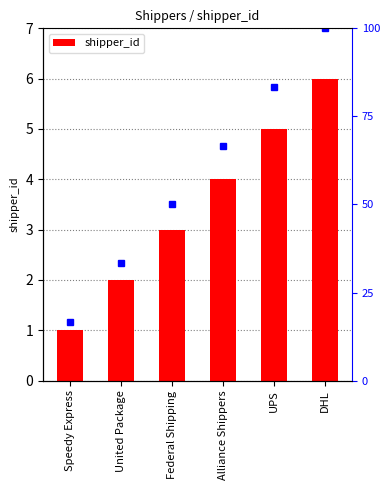

Rank the categories by value from lowest to highest.

Speedy Express, United Package, Federal Shipping, Alliance Shippers, UPS, DHL